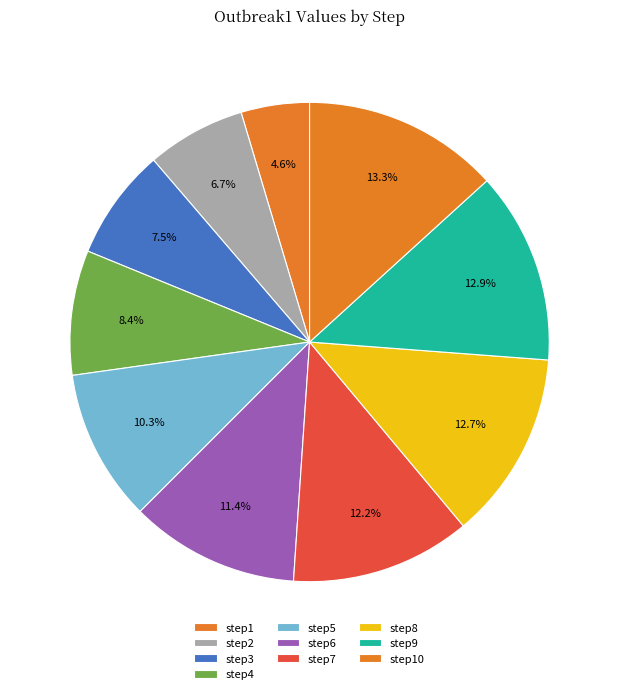

Is it true that step9 is 13% of the pie?

True